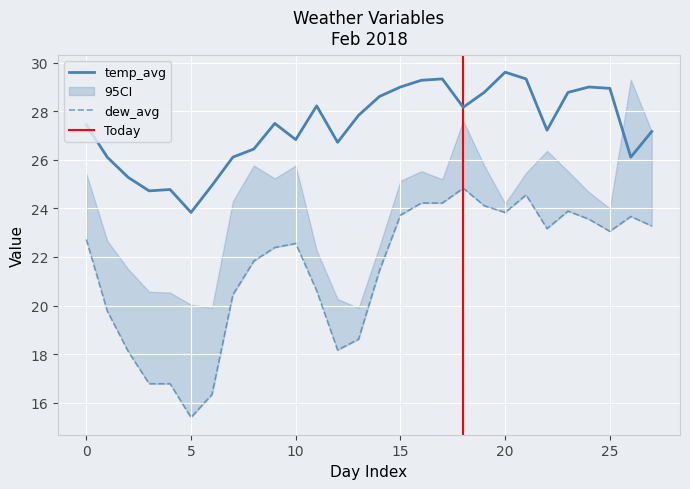

At how many categories does at least one series exceed 21?

28